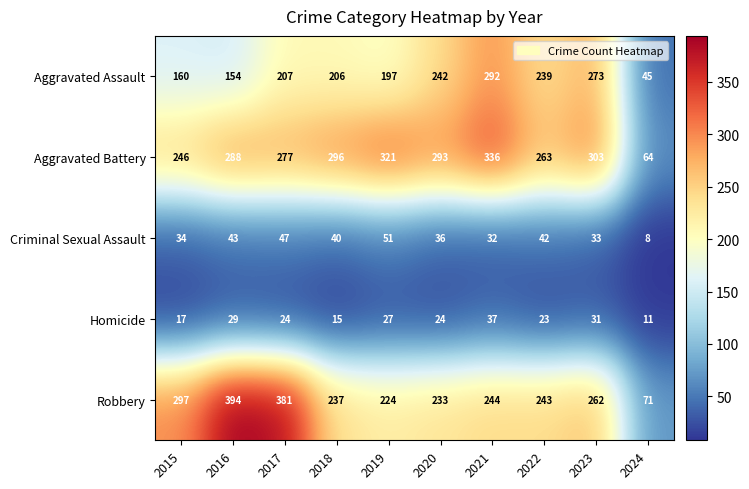

At which label is Aggravated Battery closest to 200?

2015